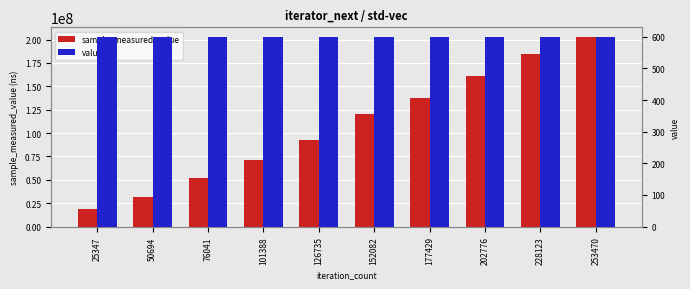

What is the difference between the highest and lowest values at 253470?

202952833